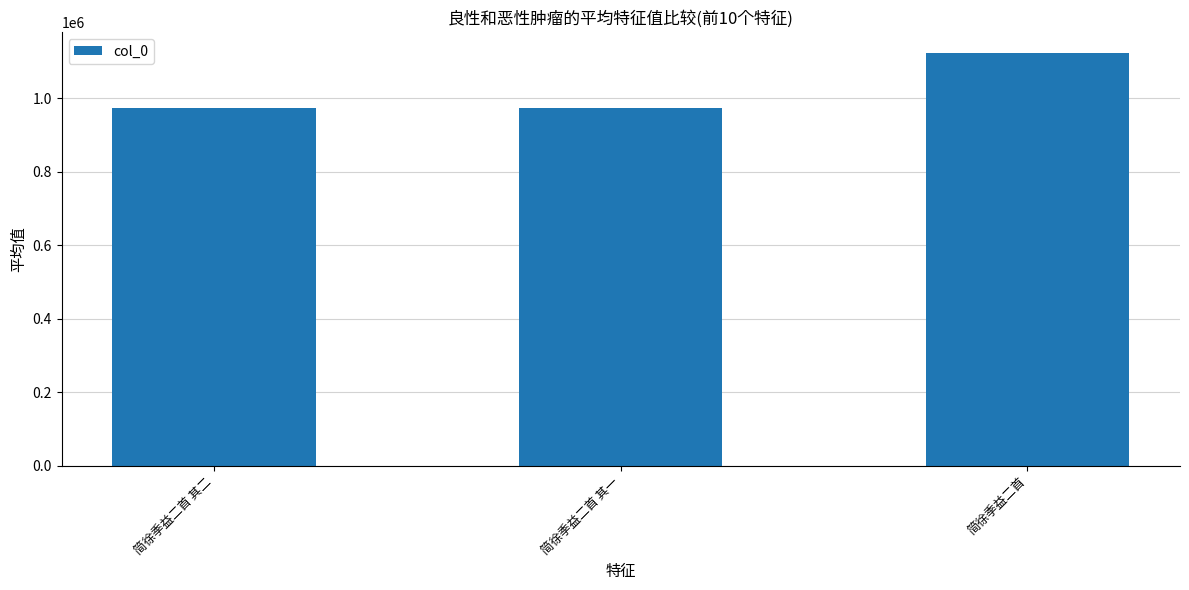

What is the label of the 3rd bar from the left?

简徐季益二首